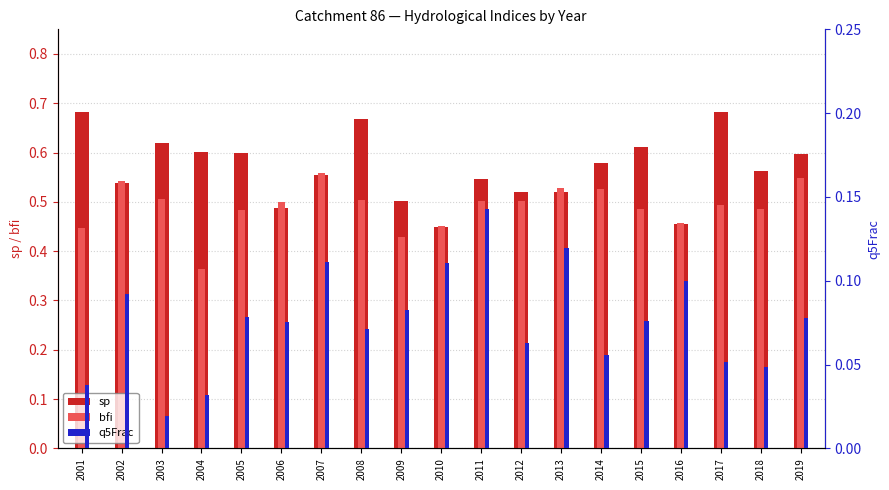

Does the chart contain any negative values?

No